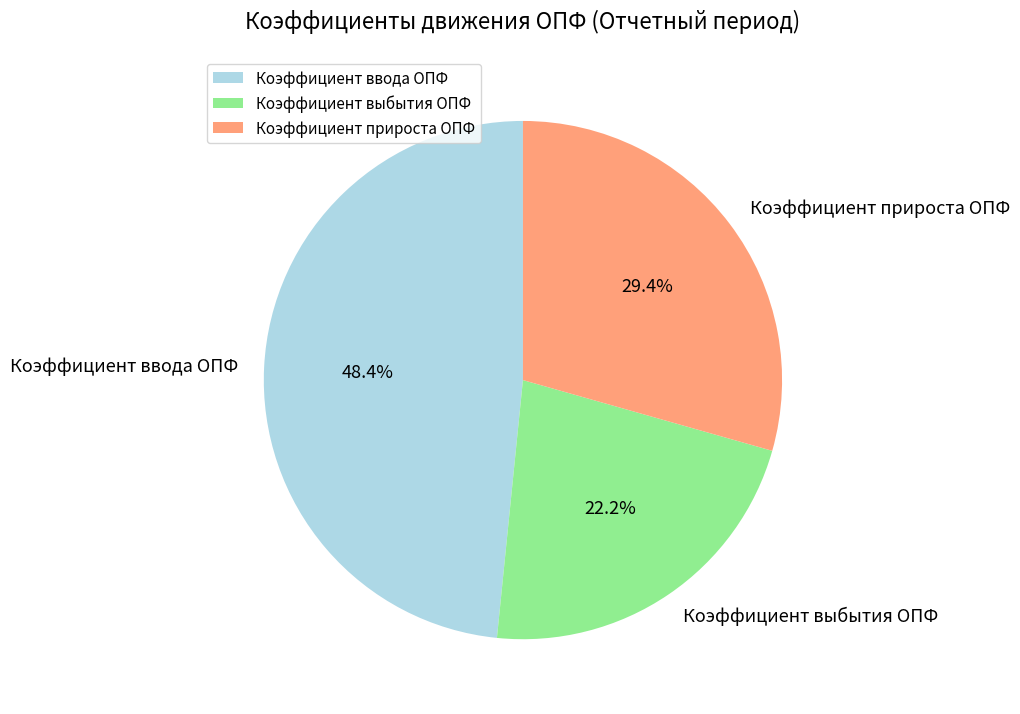

Does Коэффициент прироста ОПФ account for over 50% of the chart?

No